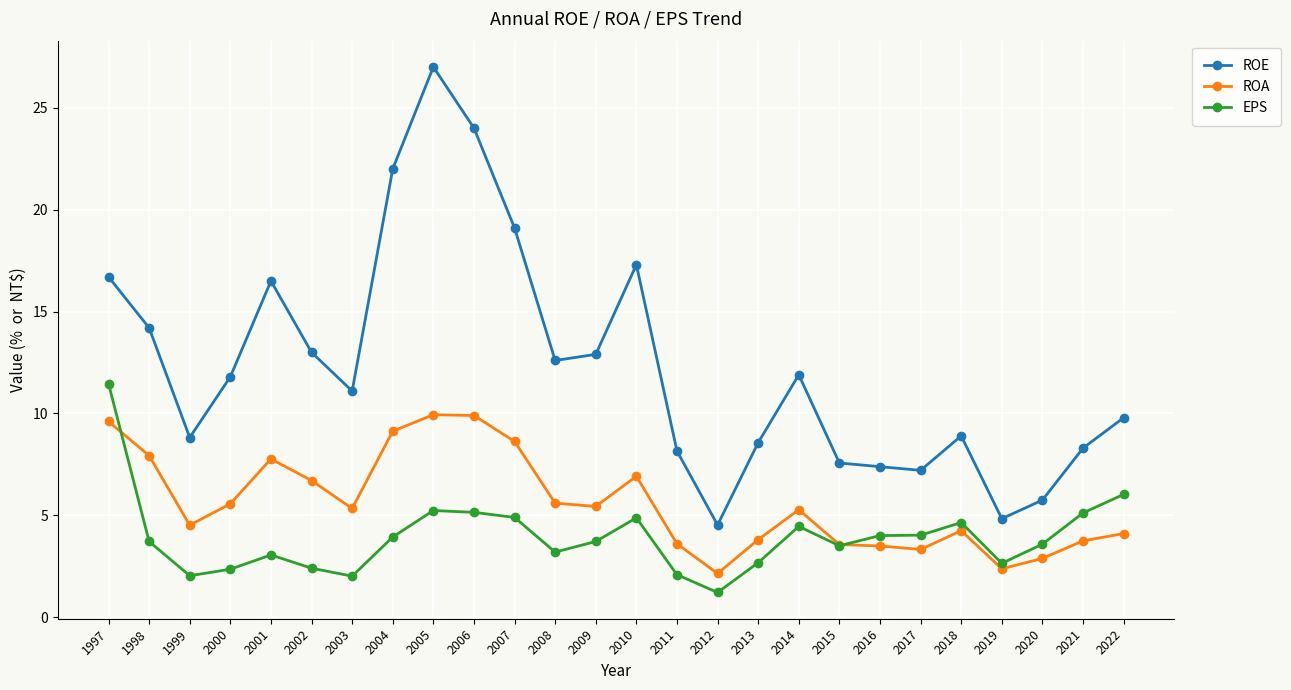

The ROA series shows 7.9 at 1998. True or false?

True